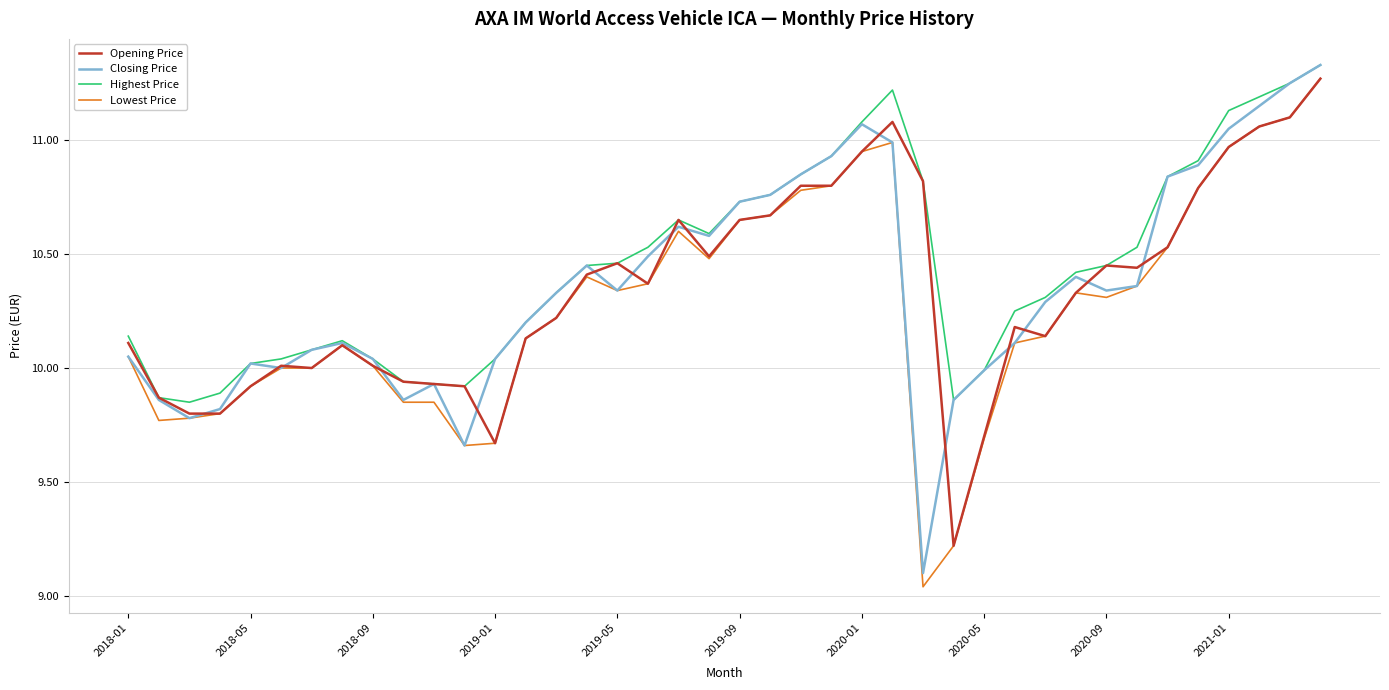

How many lines are shown in the chart?

4